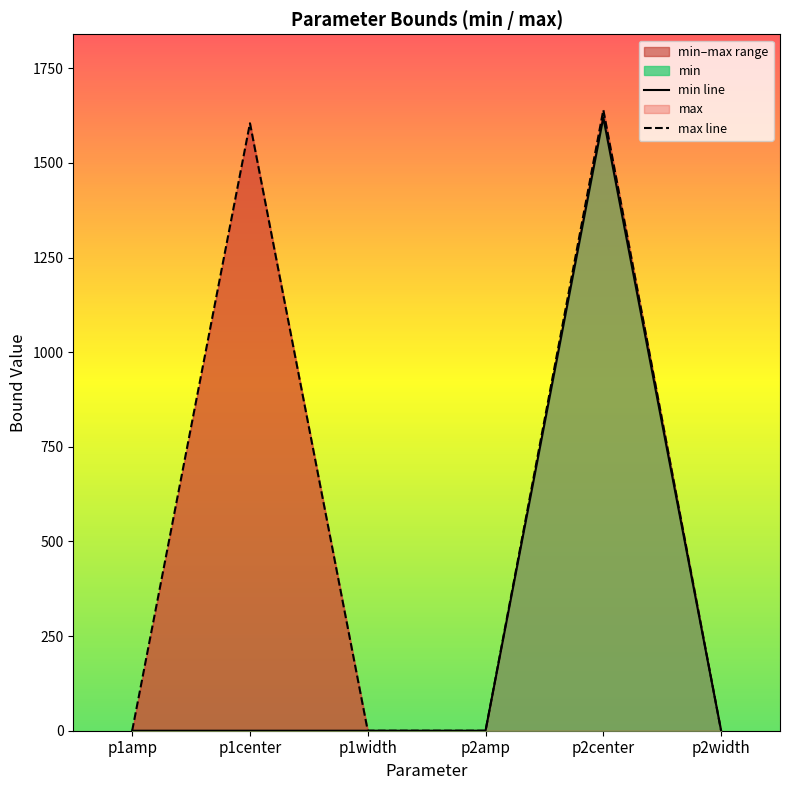

The value of max line at p2amp is 0. True or false?

True